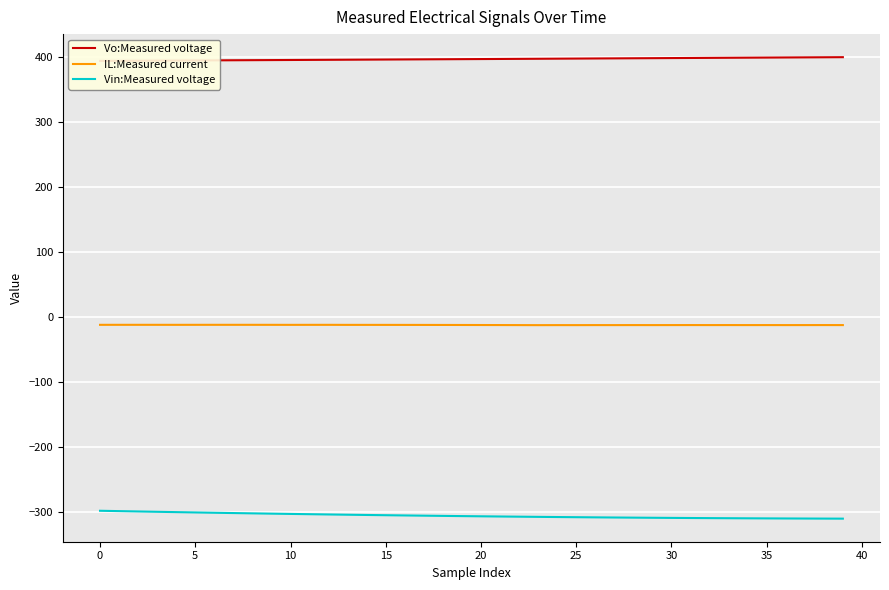

What is the sum of the IL:Measured current values at 32 and 25?

-25.8